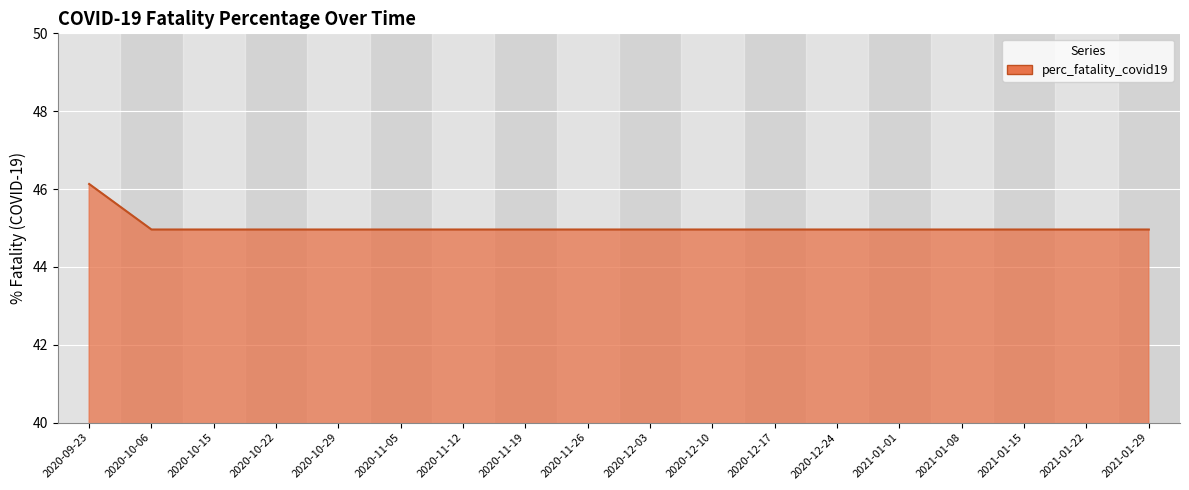

Reading left to right, extract all data points from this chart.

2020-09-23=46.1	2020-10-06=45.0	2020-10-15=45.0	2020-10-22=45.0	2020-10-29=45.0	2020-11-05=45.0	2020-11-12=45.0	2020-11-19=45.0	2020-11-26=45.0	2020-12-03=45.0	2020-12-10=45.0	2020-12-17=45.0	2020-12-24=45.0	2021-01-01=45.0	2021-01-08=45.0	2021-01-15=45.0	2021-01-22=45.0	2021-01-29=45.0